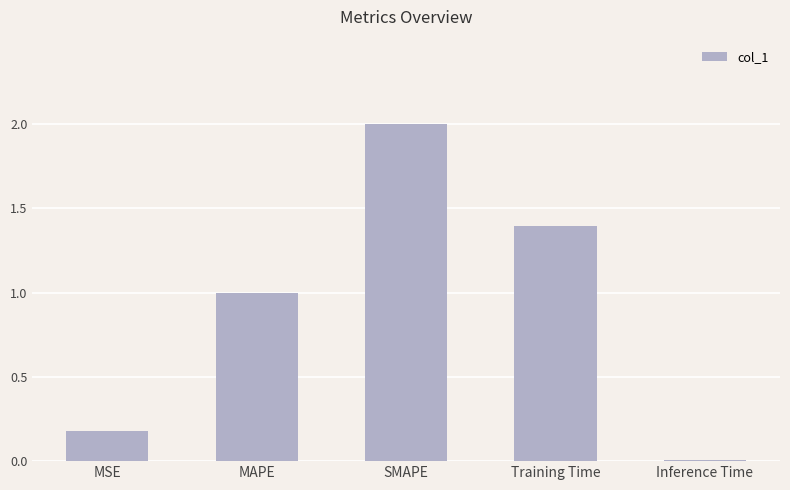

What is the sum of all values?

4.6